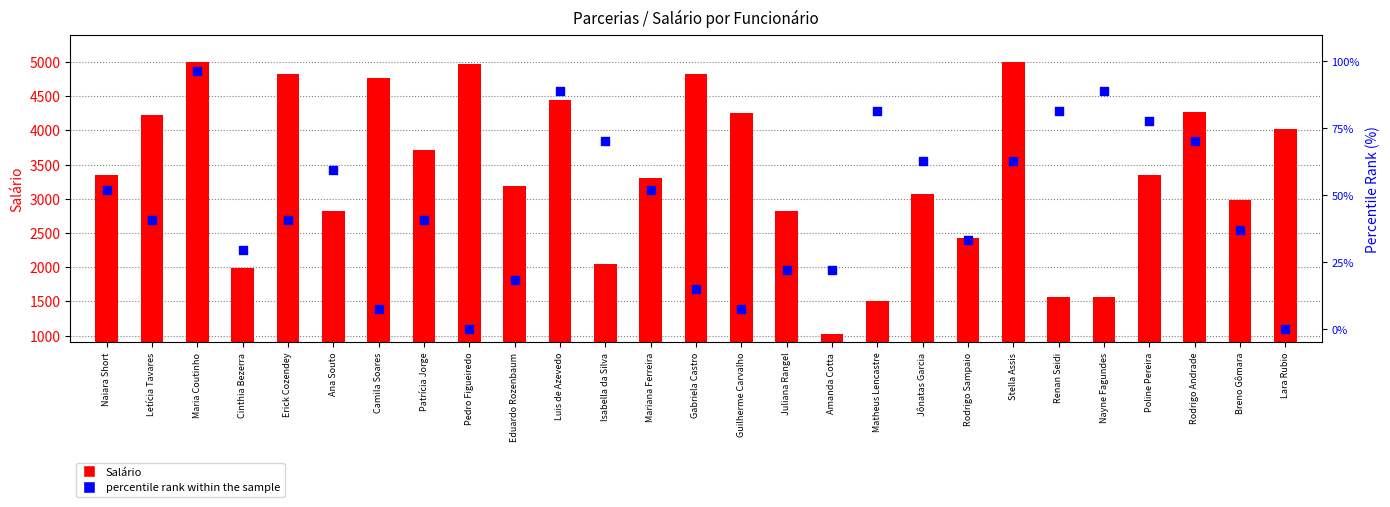

At which category is the sum across all series the highest?

Maria Coutinho